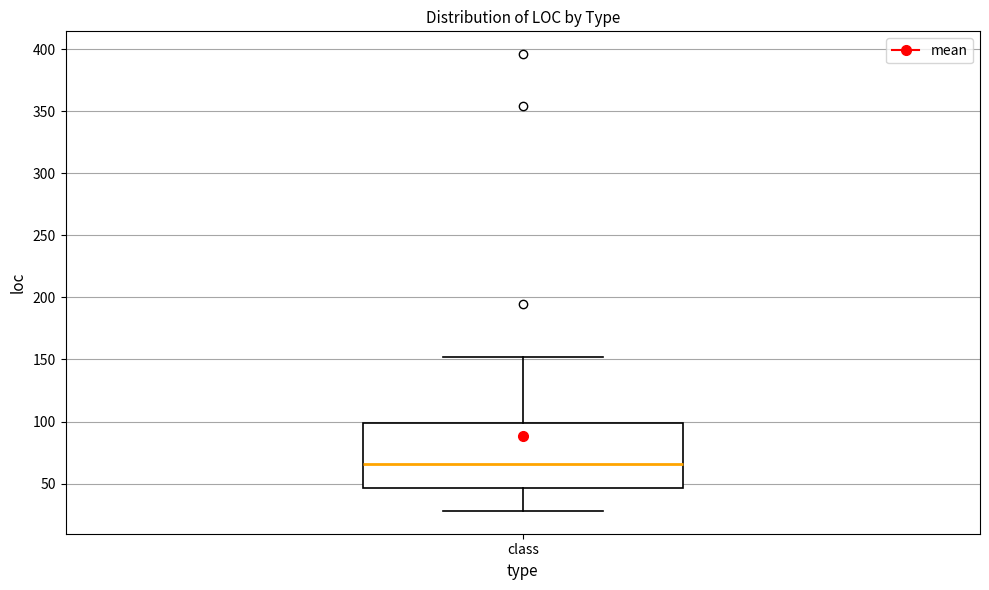

Read this box plot against the y-axis: the position of the median line, the range covered by the box, and the ends of both whiskers. The values are not printed on the chart, so give them approximately, as read against the axis.

median 65, box 45 to 100, whiskers 30 to 150